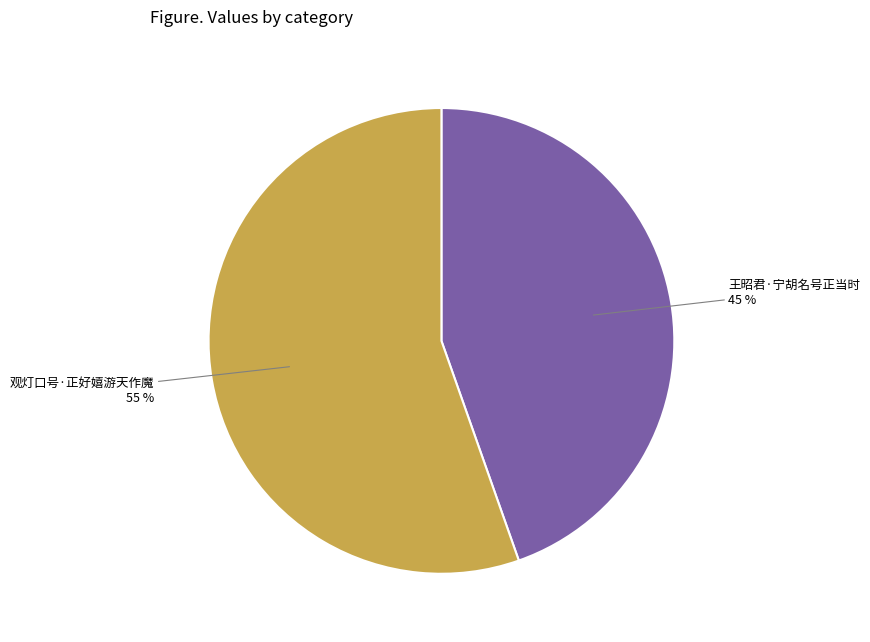

To the nearest percent, what is the combined percentage of 王昭君·宁胡名号正当时 and 观灯口号·正好嬉游天作魔?

100%